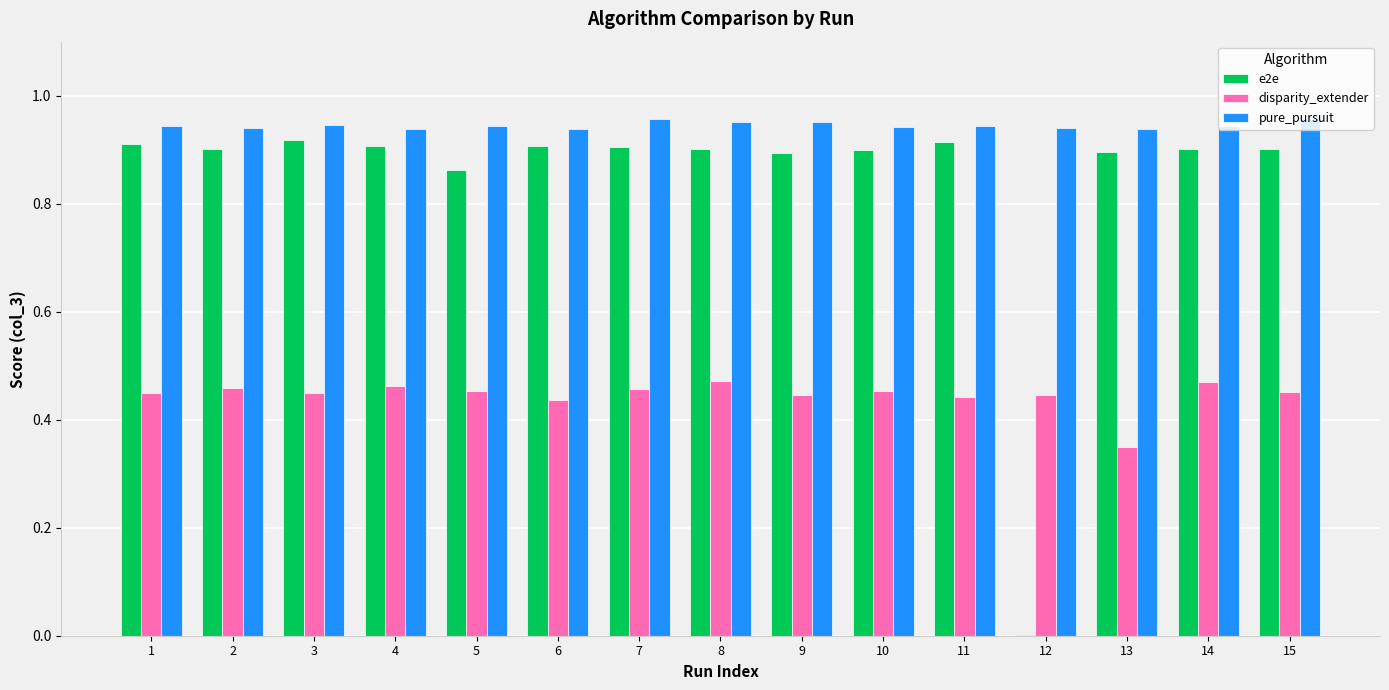

The value of disparity_extender at 12 is 0.2. True or false?

False